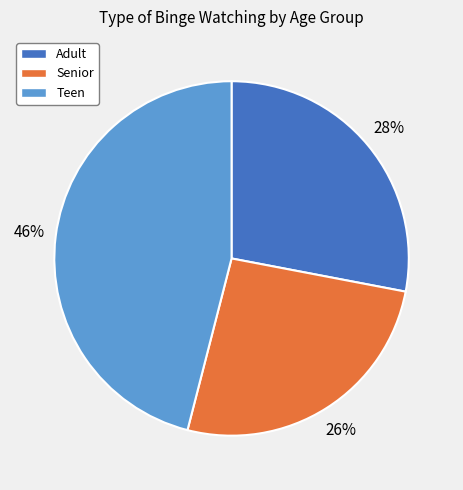

Rank the categories by value from highest to lowest.

Teen, Adult, Senior